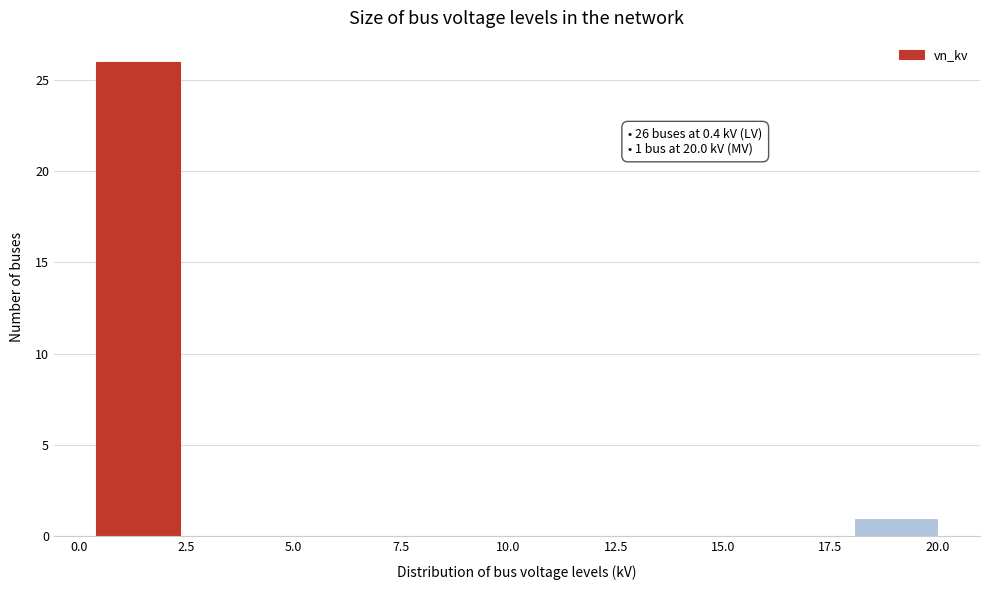

Read against the x-axis, roughly where is the centre of the tallest bar?

1.5